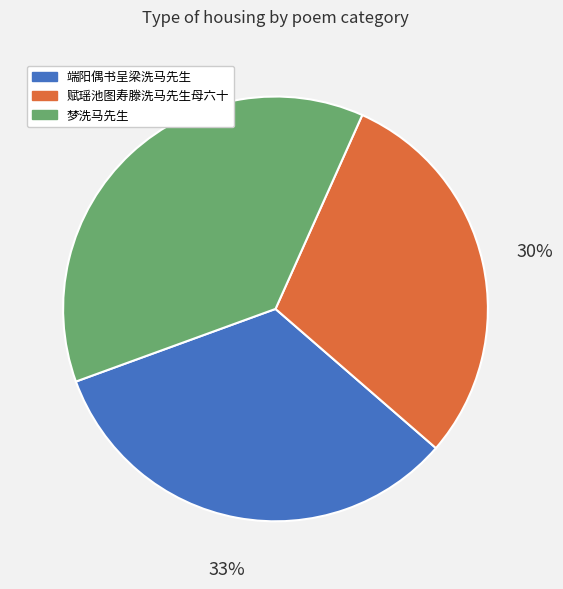

True or false: 端阳偶书呈梁洗马先生 accounts for 24% of the total.

False